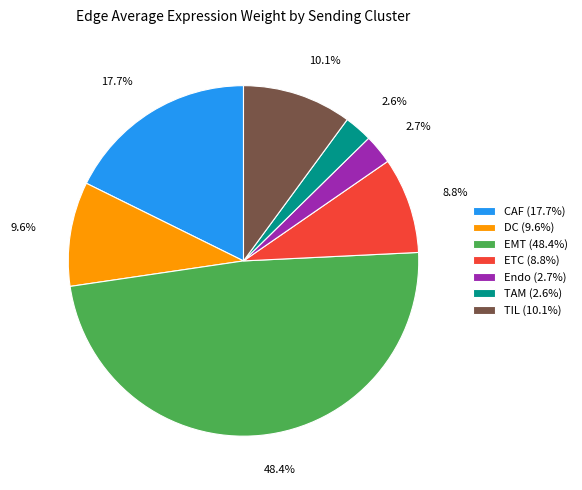

What is the largest slice in the pie chart?

EMT